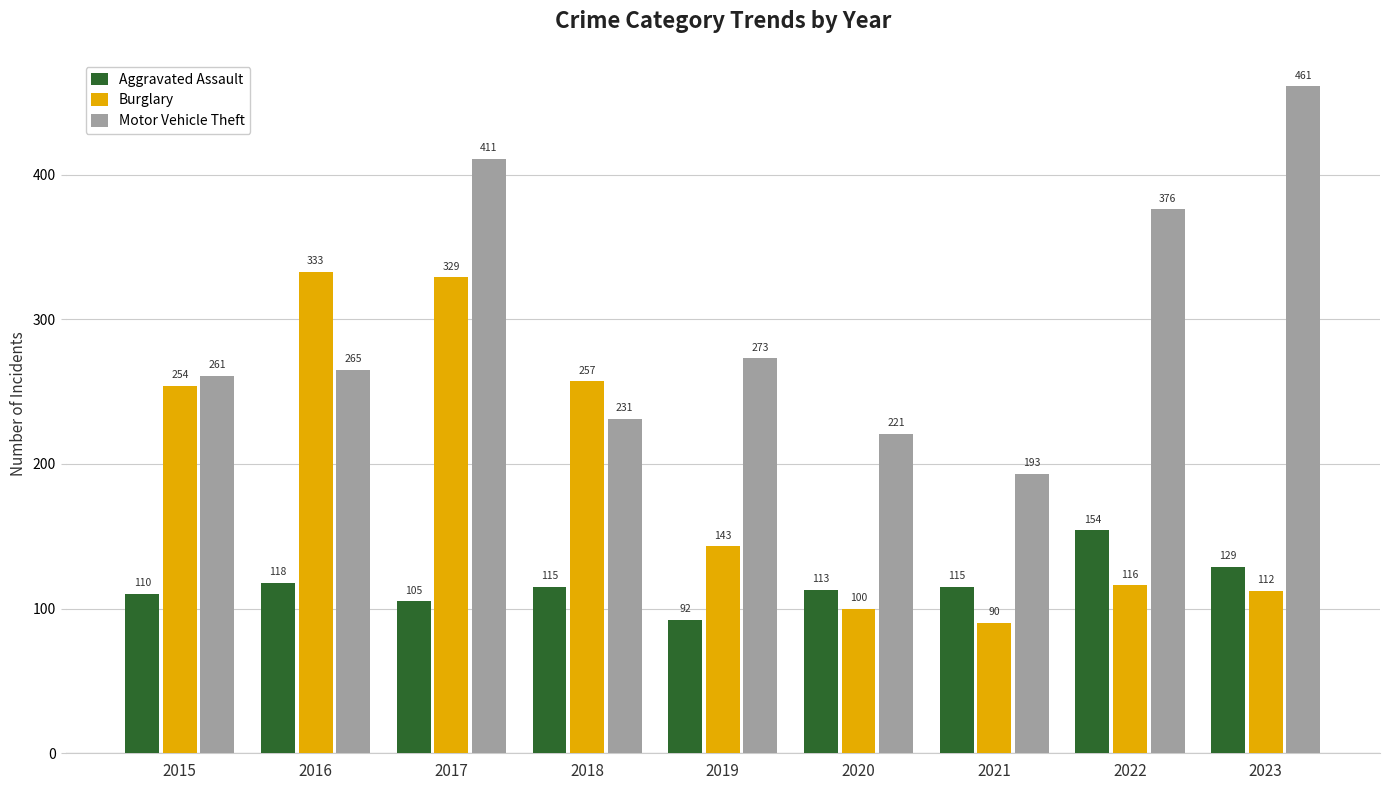

What are all the series names shown in the legend?

Aggravated Assault, Burglary, Motor Vehicle Theft